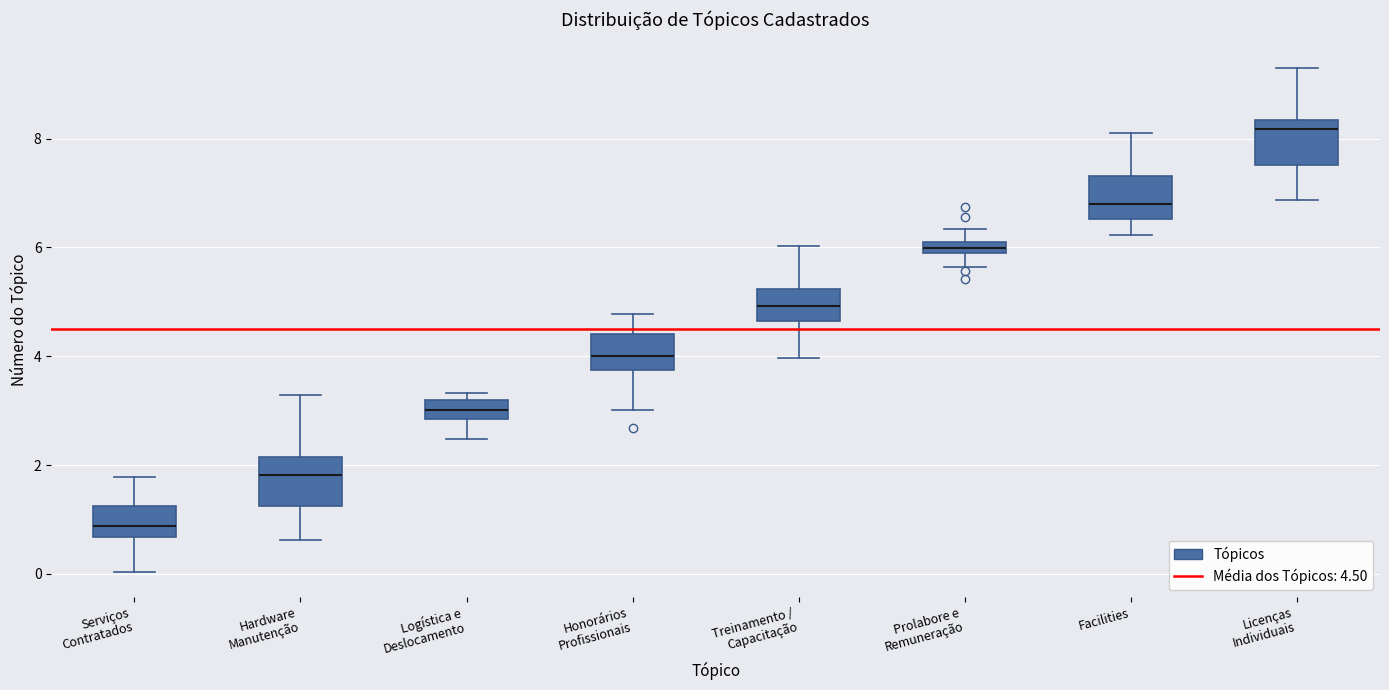

Where is the lower edge of the box for Treinamento / Capacitação on the y-axis? The values are not printed on the chart, so give them approximately, as read against the axis.

4.6